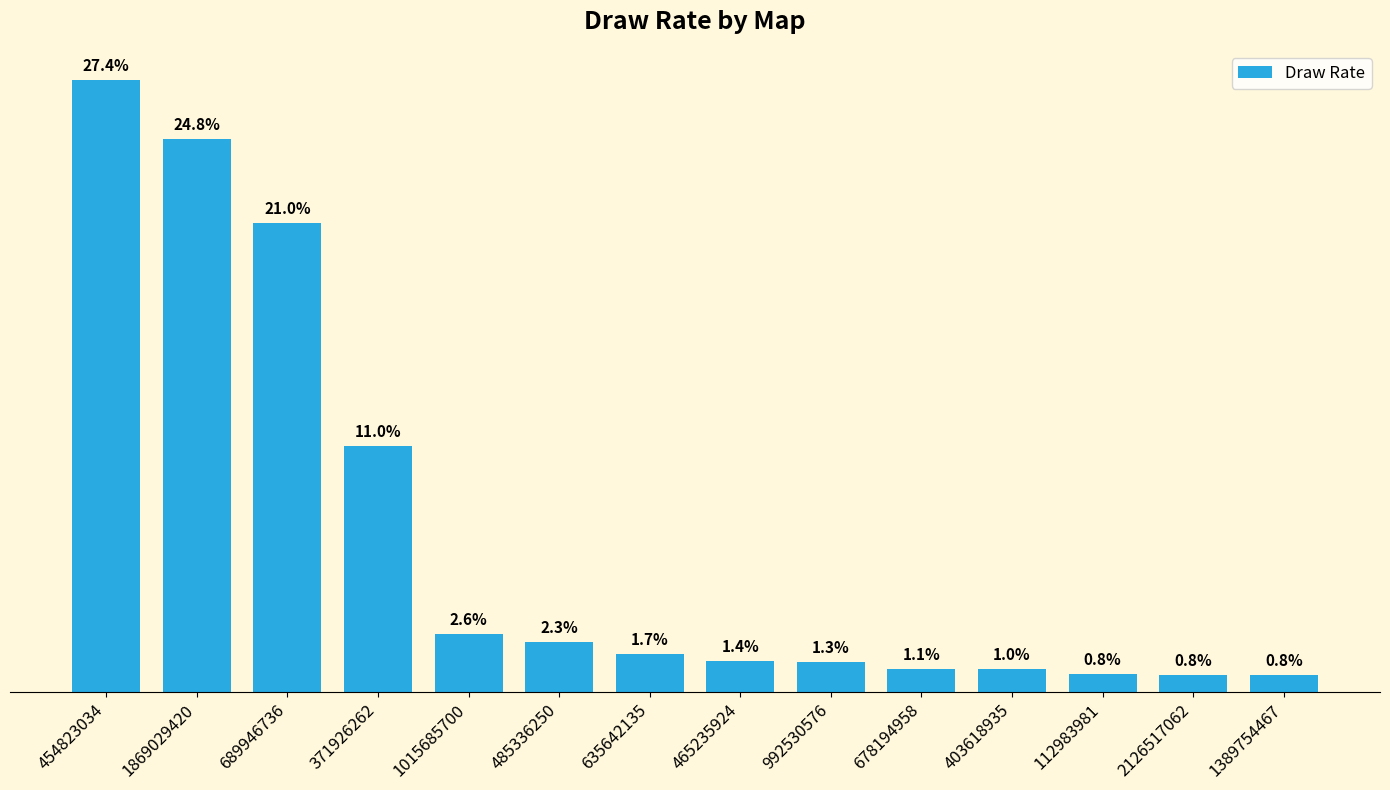

At which label does the data first exceed 62?

454823034